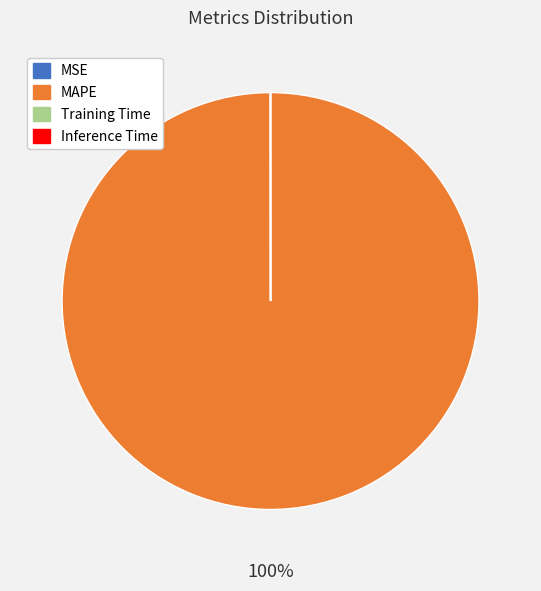

To the nearest percent, what is the average slice percentage?

25%